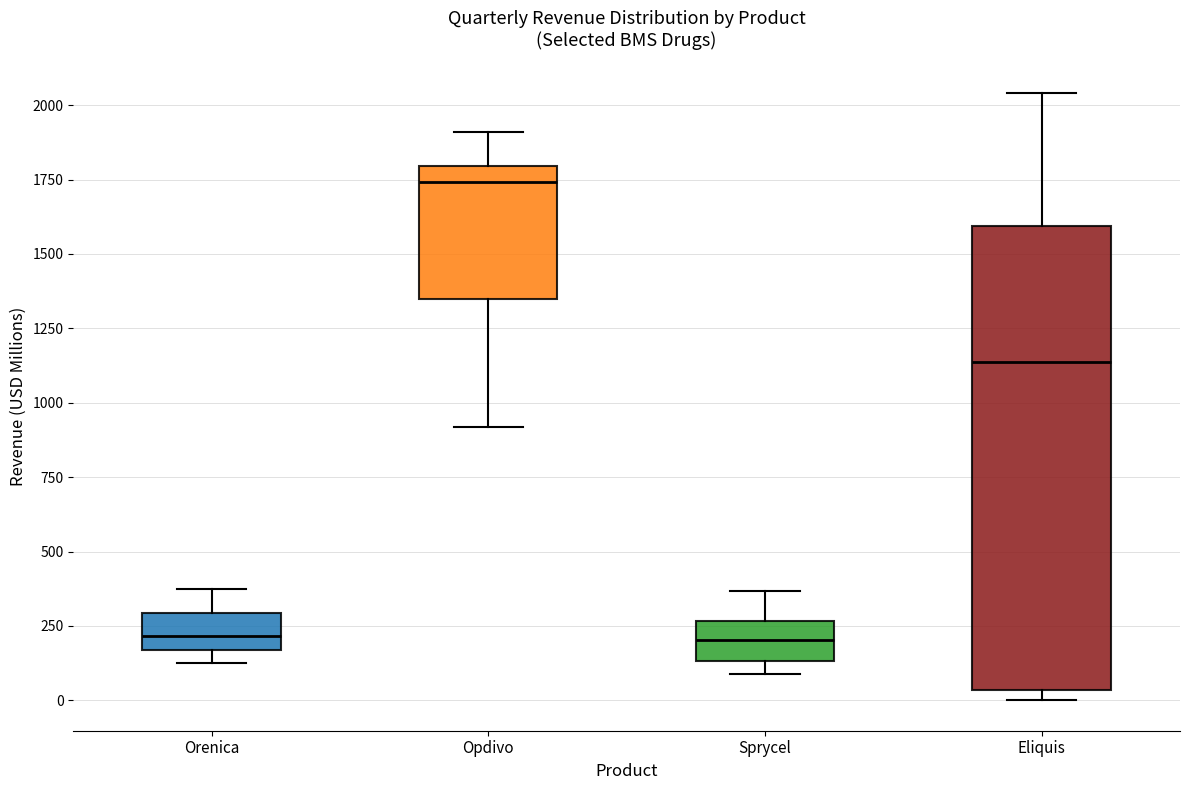

Comparing the boxes themselves (not the whiskers), which one is the tallest?

Eliquis